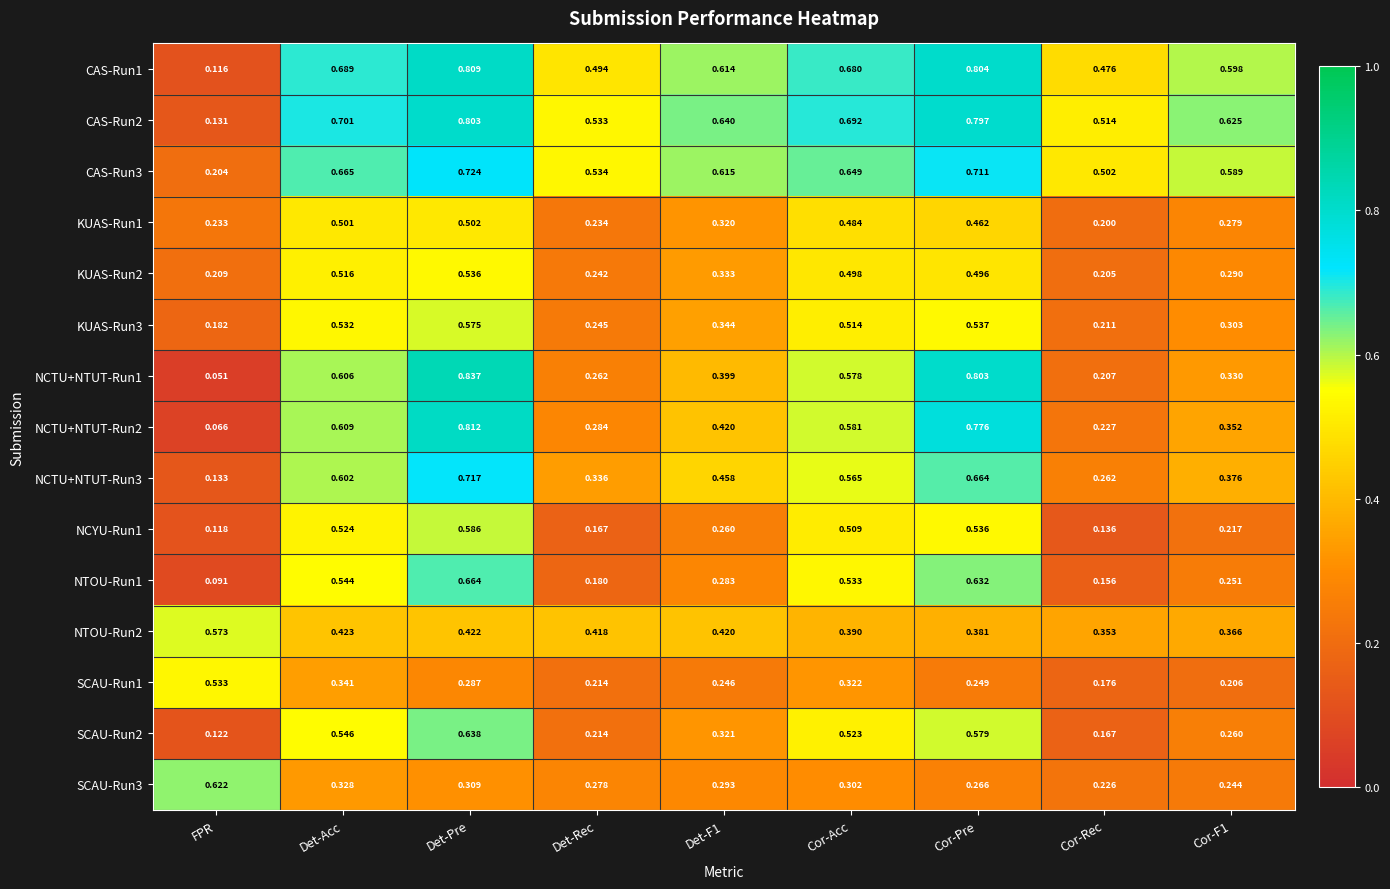

At which label is NCTU+NTUT-Run3 closest to 0?

FPR